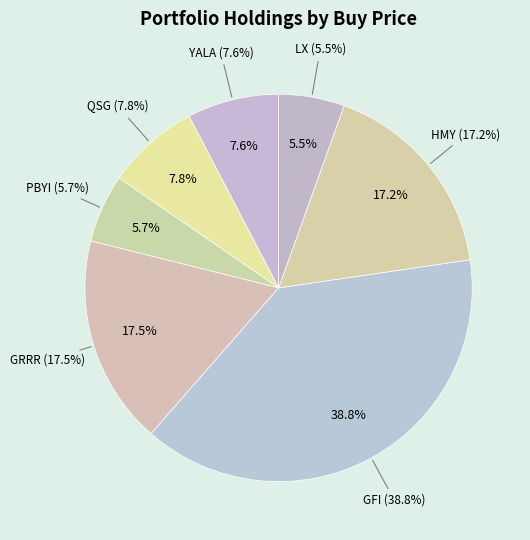

Between PBYI and GFI, which is larger?

GFI